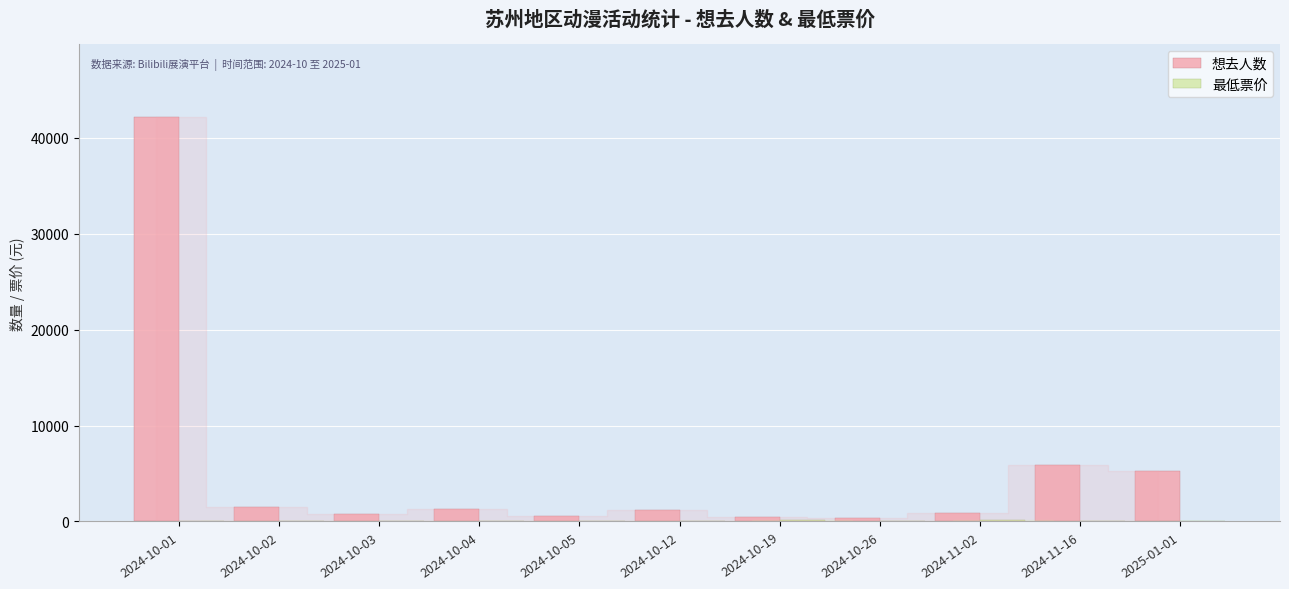

At which category is the sum across all series the highest?

2024-10-01